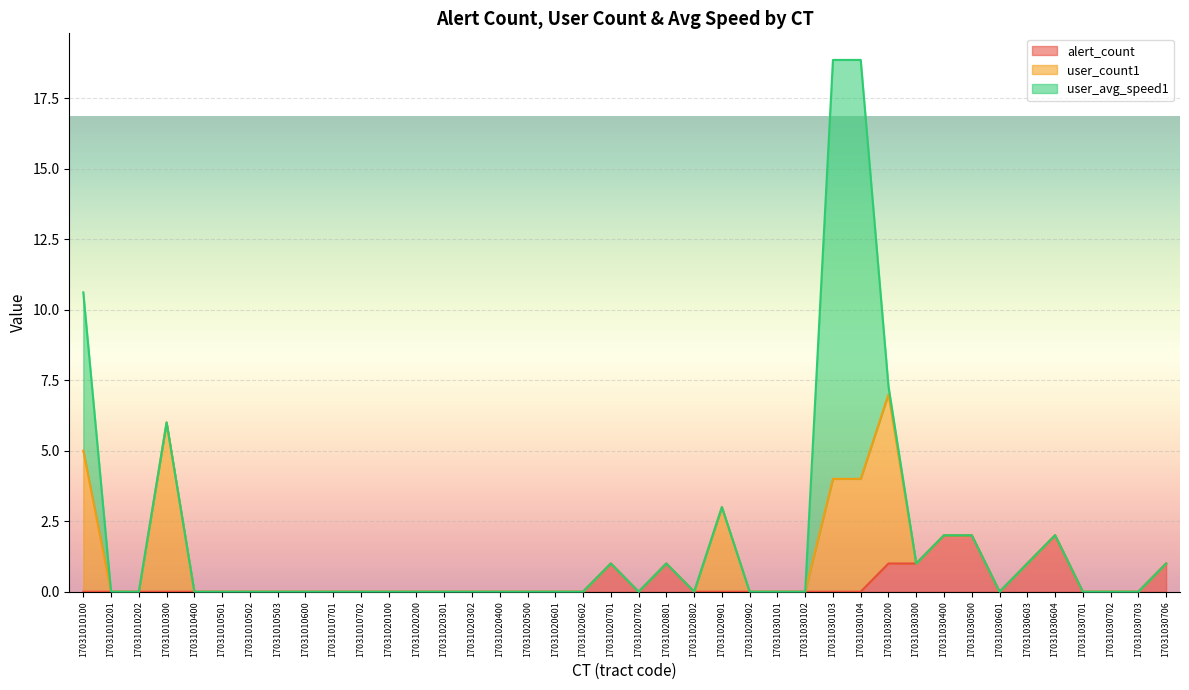

How many times do alert_count and user_count1 cross each other?

1